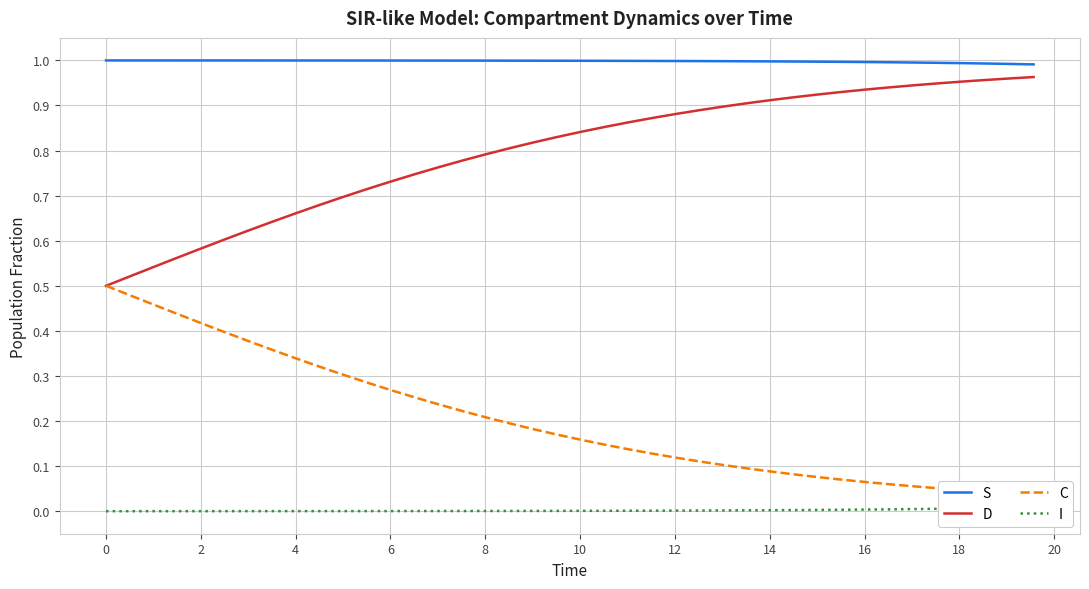

Does the chart have visible grid lines?

Yes